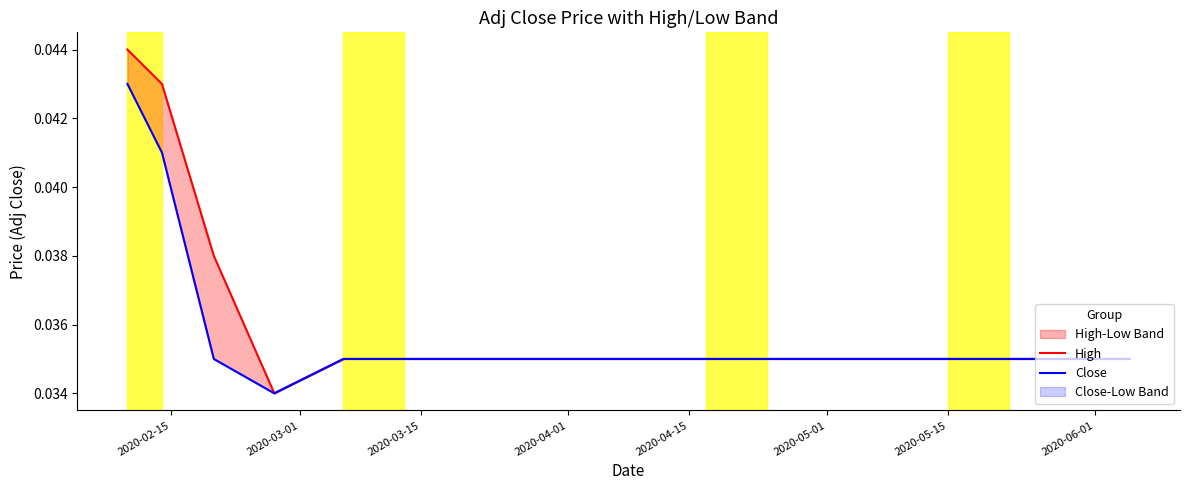

What is the label of the 5th point from the left?

2020-04-15